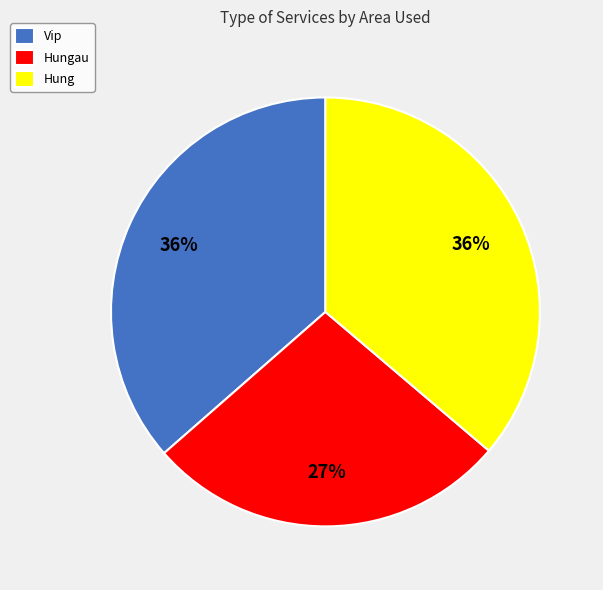

How many segments does this pie chart have?

3